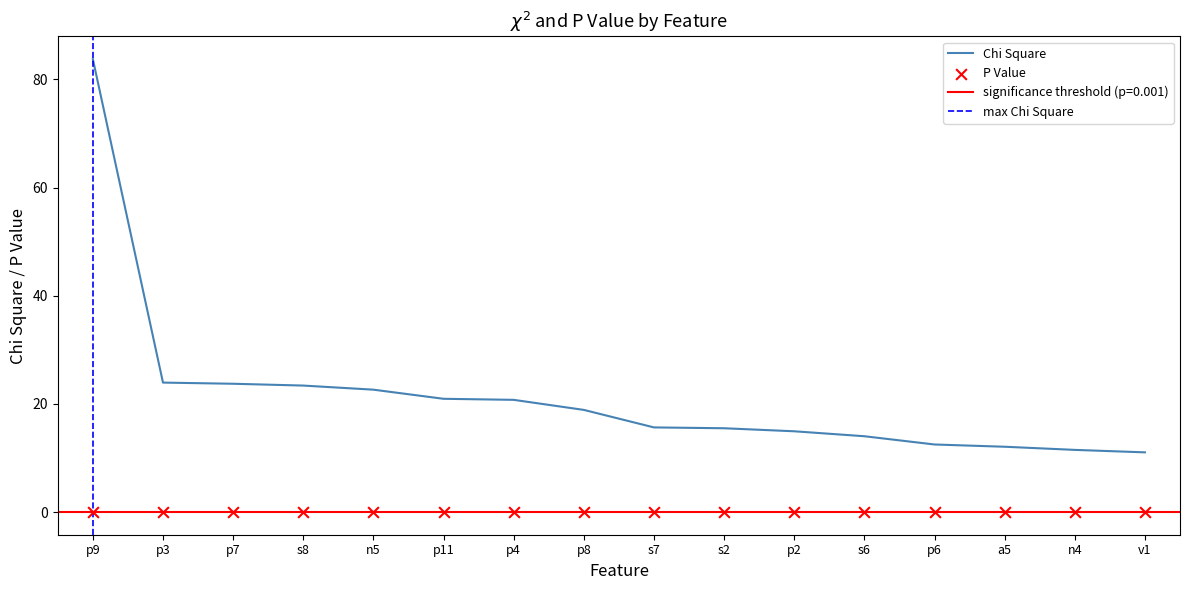

What is the maximum value for Chi Square?

83.7